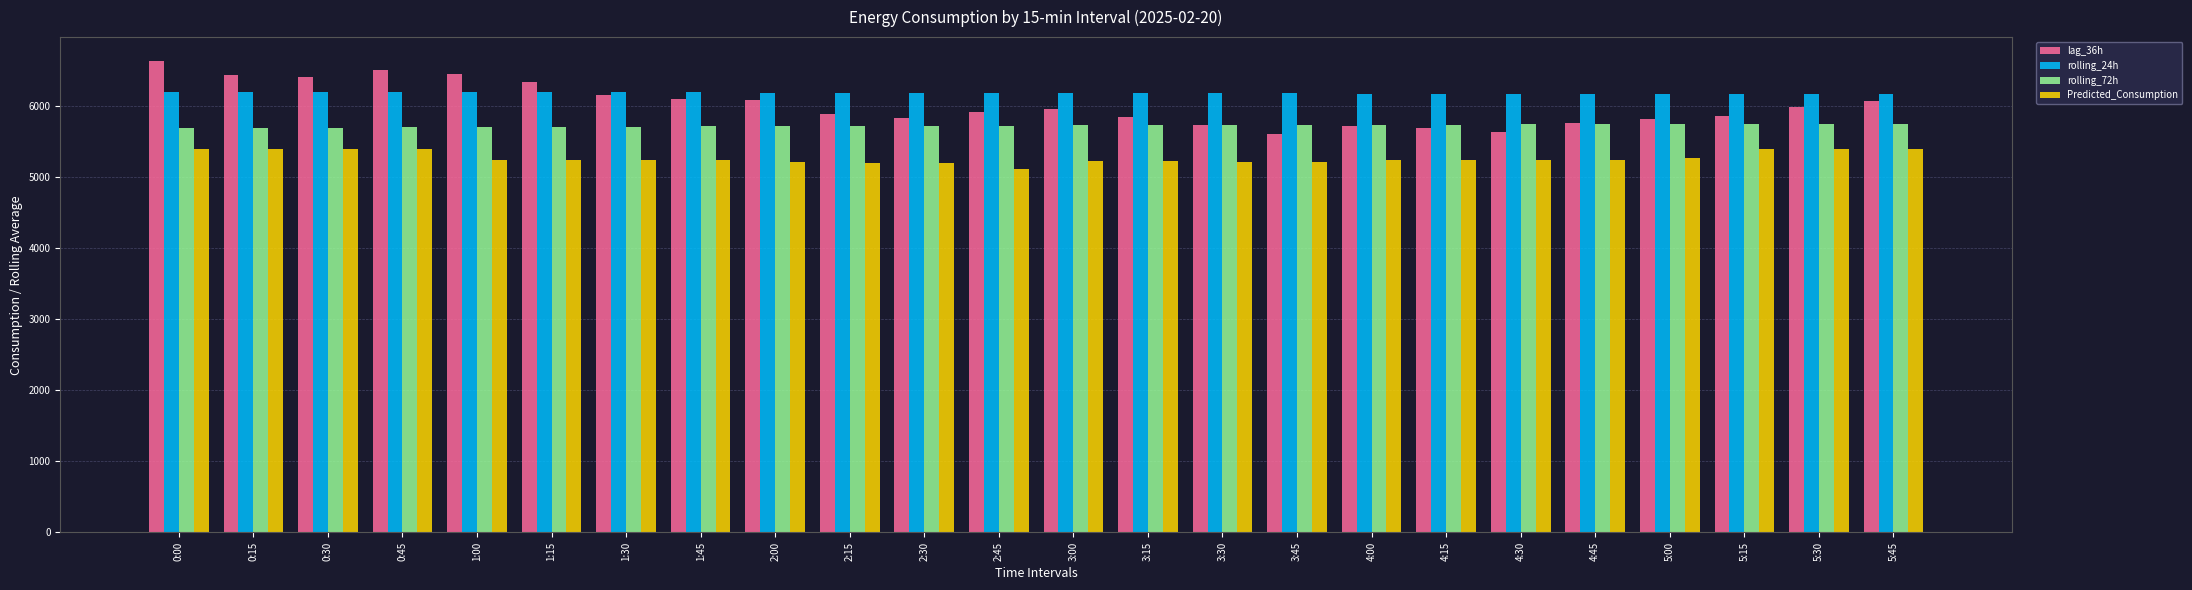

What is the spread (max minus min) of values at 4:00?

931.2